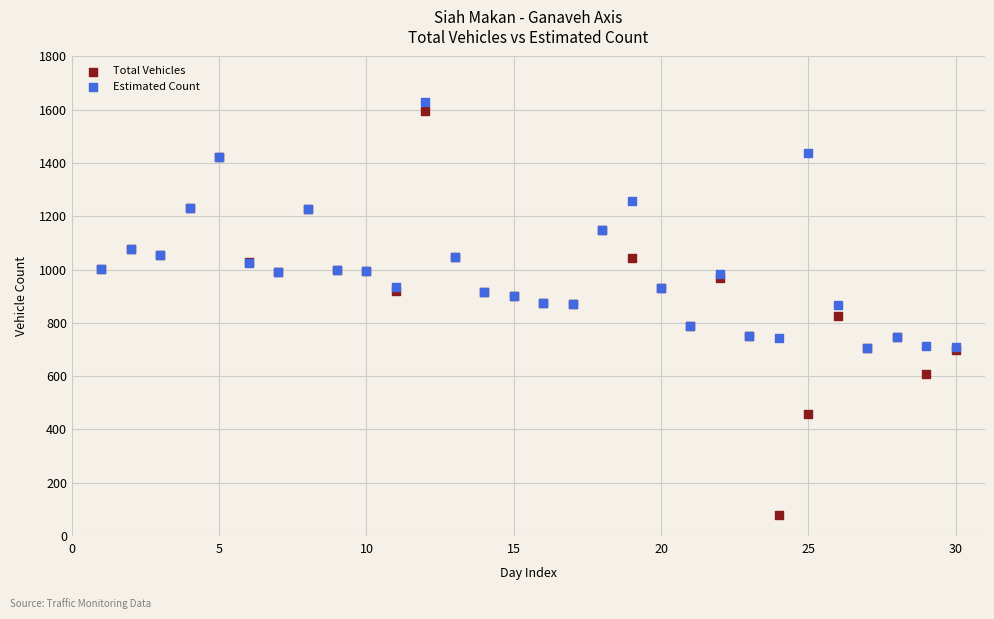

Which series reaches the minimum Y coordinate?

Total Vehicles